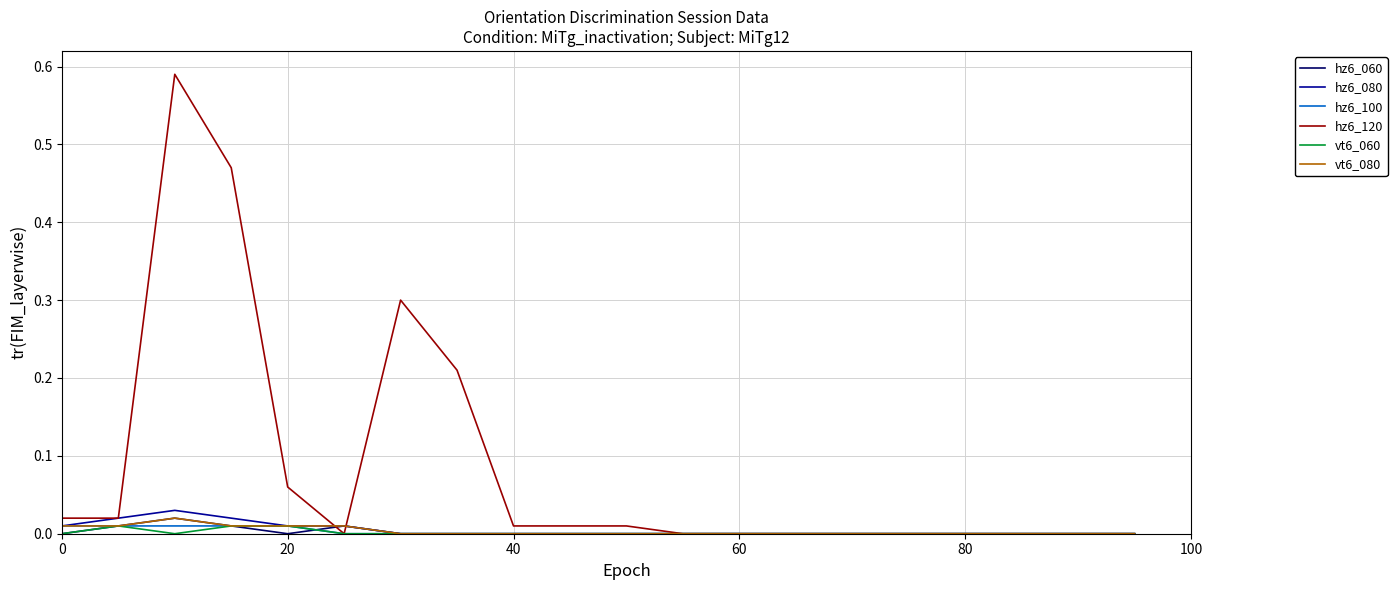

True or false: hz6_120 and hz6_080 intersect in this chart.

True